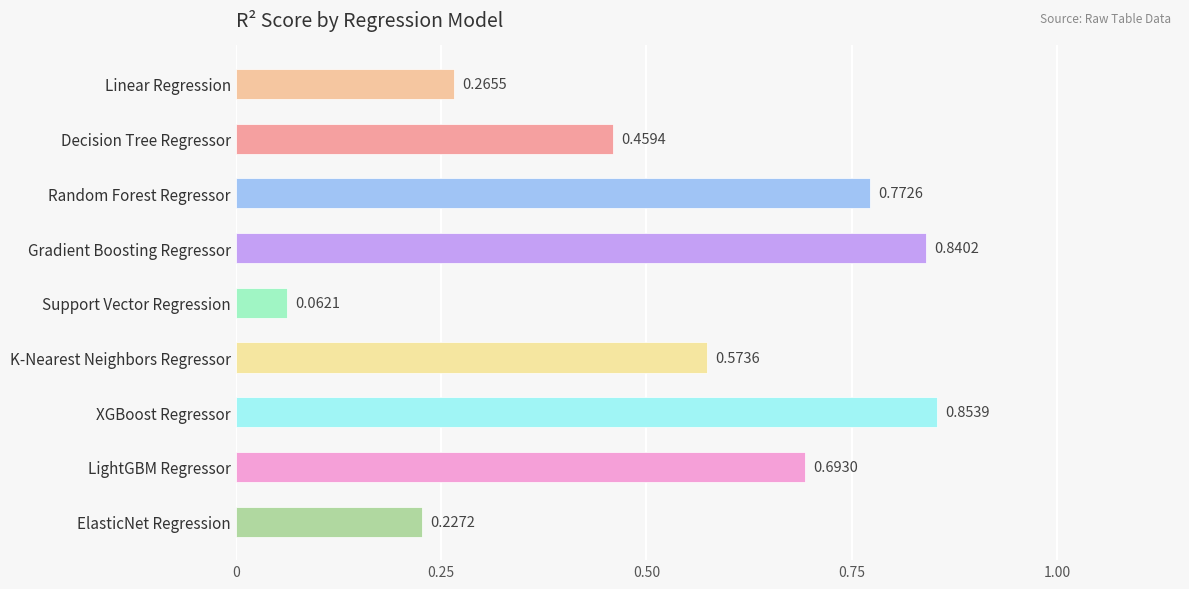

Which label corresponds to the smallest value in the chart?

Support Vector Regression